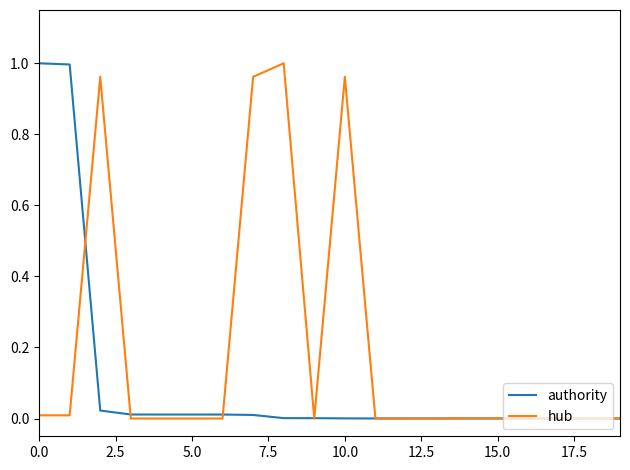

Rank the series by their average value, from lowest to highest.

authority, hub